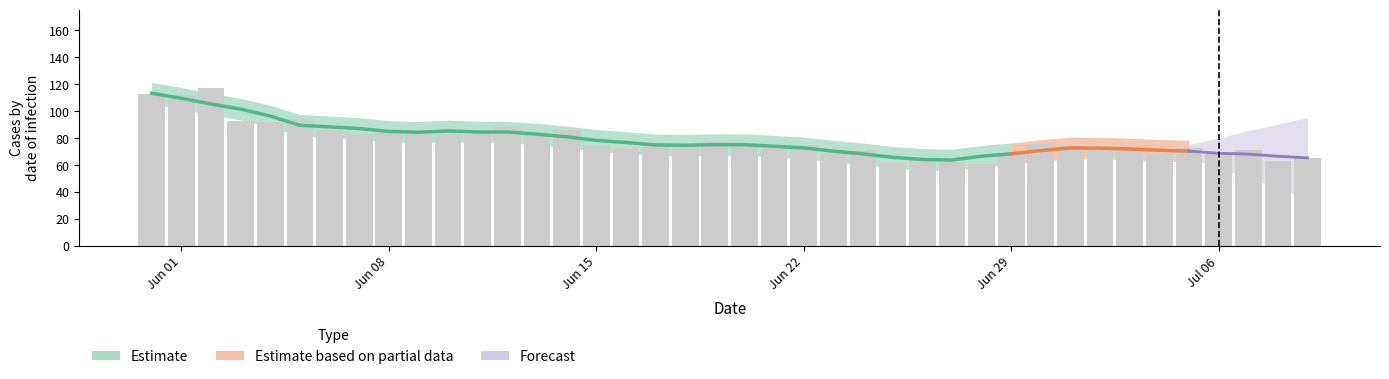

Count the number of categories in the chart.

40